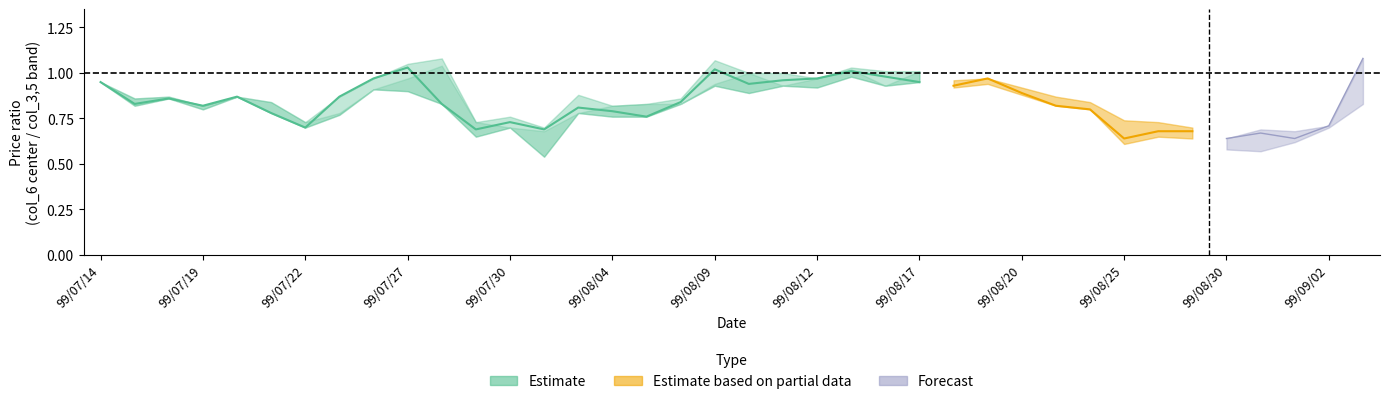

What is the average value of the col_5 series?

0.8